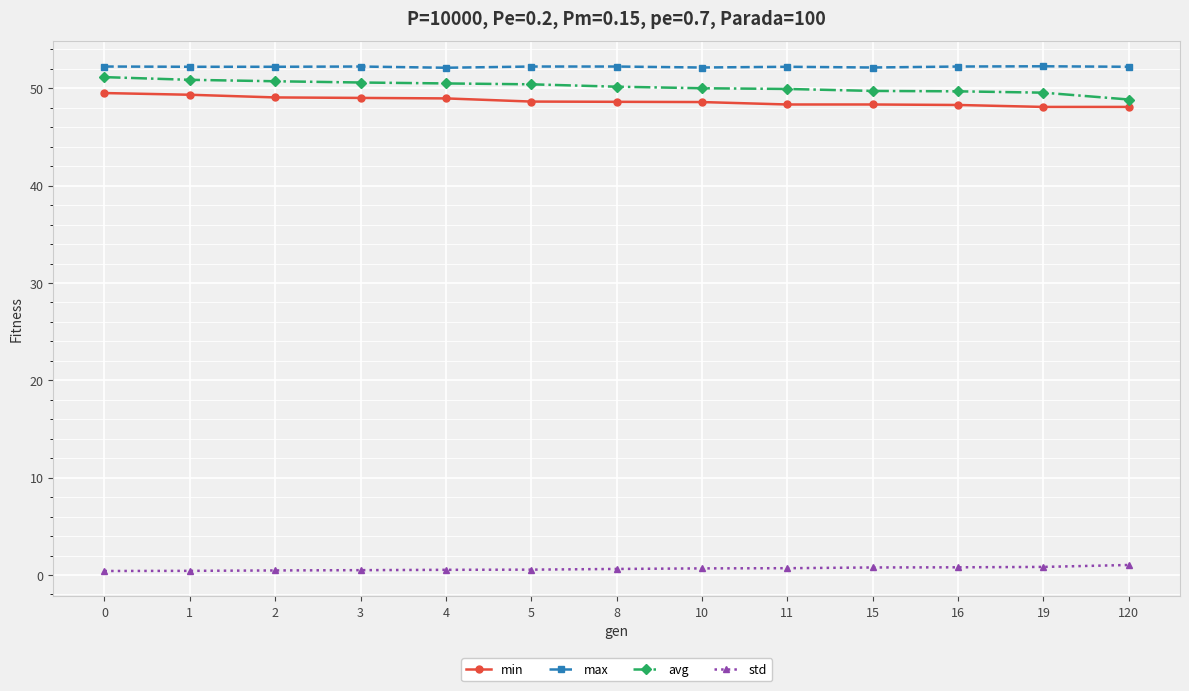

Does the chart have visible grid lines?

Yes